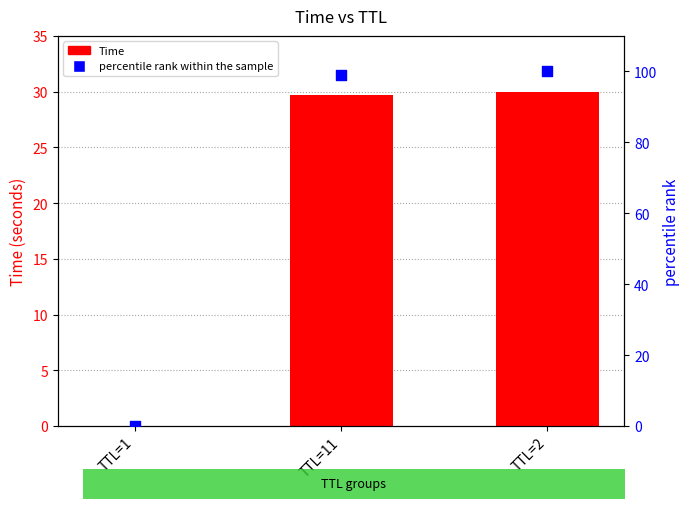

What are all the series names shown in the legend?

Time, percentile rank within the sample